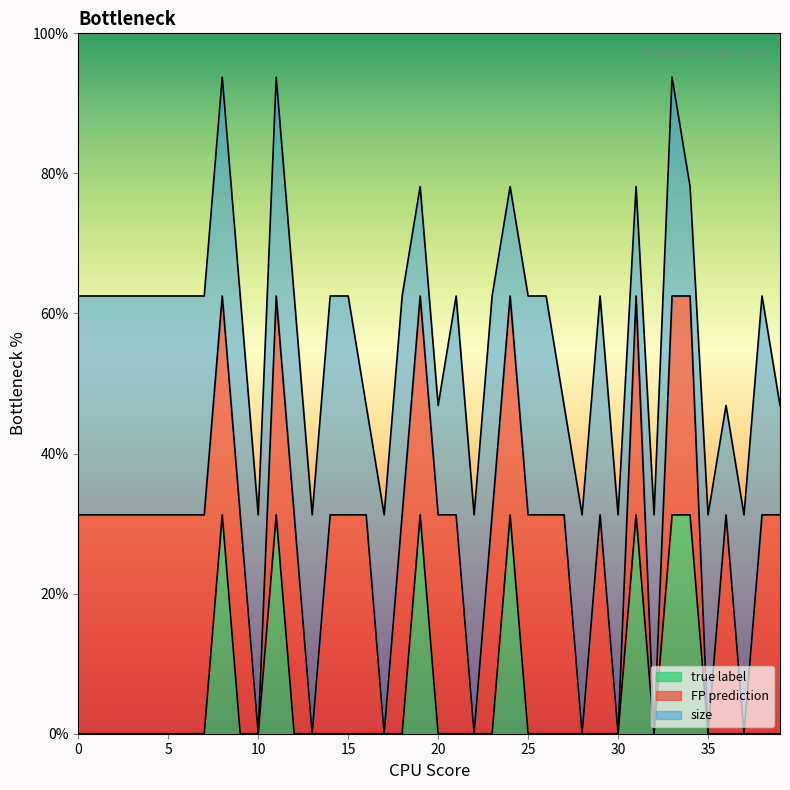

Reading left to right, list all the values displayed in this chart.

FP prediction: 1	1	1	1	1	1	1	1	1	1	0	1	1	0	1	1	1	0	1	1	1	1	0	1	1	1	1	1	0	1	0	1	0	1	1	0	1	0	1	1
true label: 0	0	0	0	0	0	0	0	1	0	0	1	0	0	0	0	0	0	0	1	0	0	0	0	1	0	0	0	0	0	0	1	0	1	1	0	0	0	0	0
size: 2	2	2	2	2	2	2	2	2	2	2	2	2	2	2	2	1	2	2	1	1	2	2	2	1	2	2	1	2	2	2	1	2	2	1	2	1	2	2	1